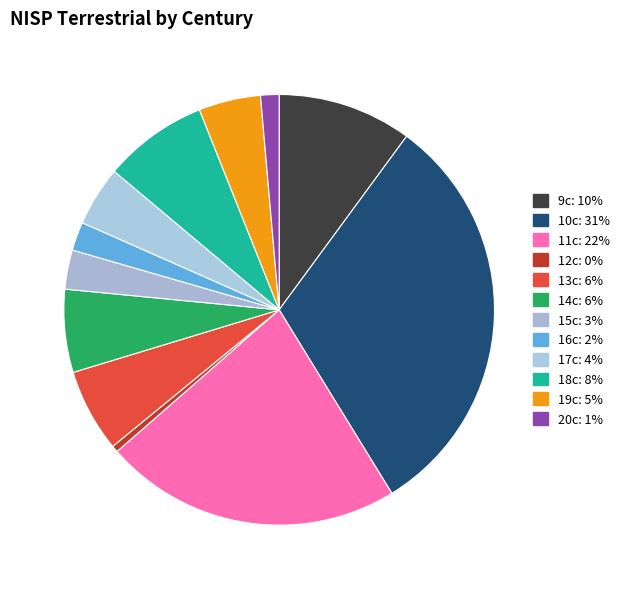

Which category has the smallest portion of the pie?

12c